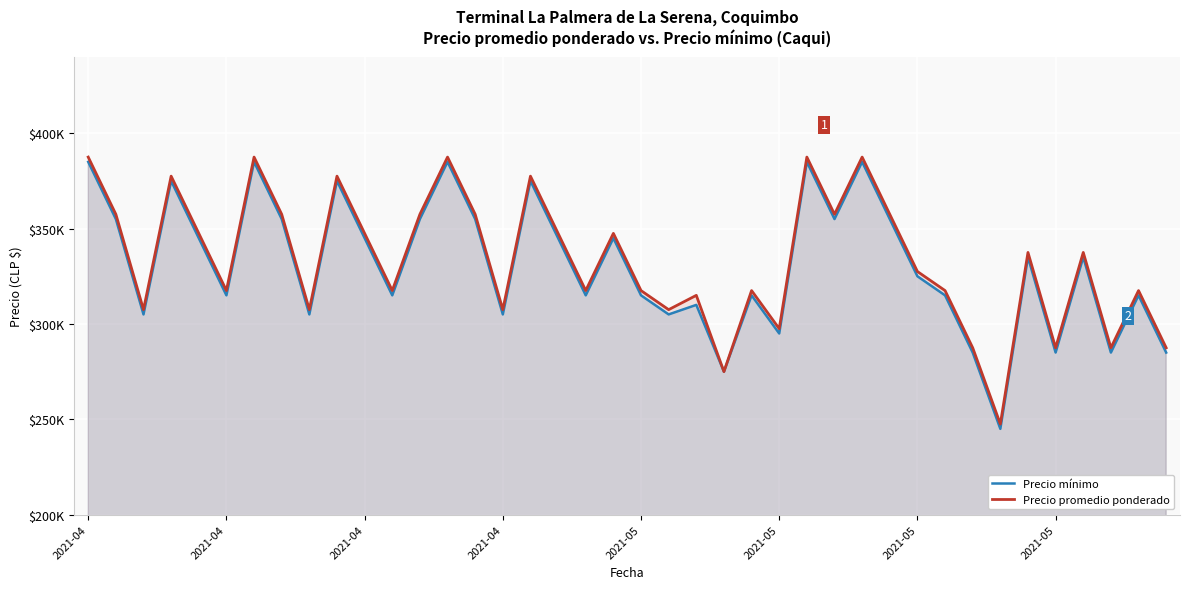

Where does the Precio mínimo series first go above 335000?

2021-04